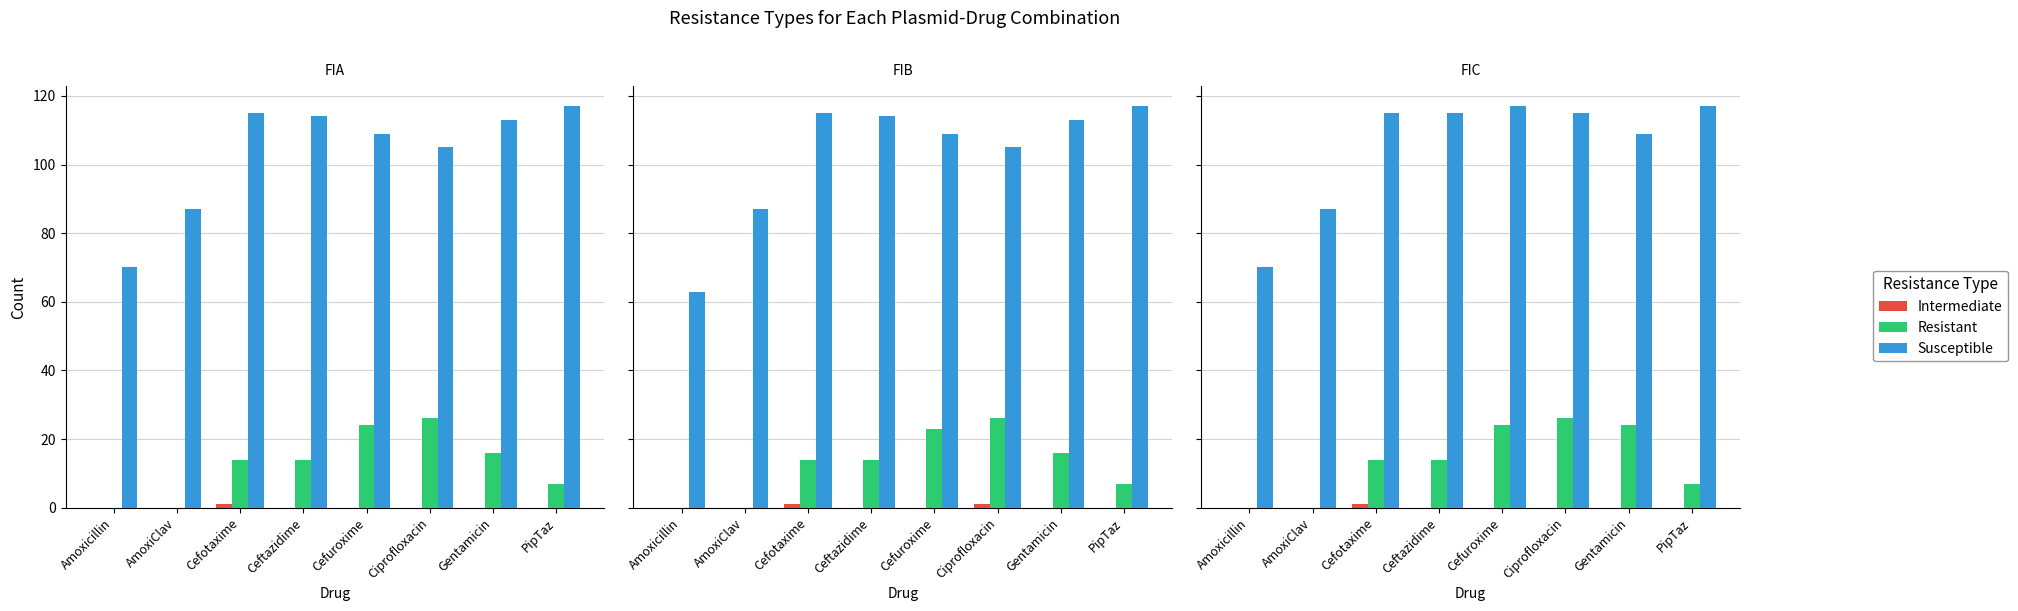

What is the label of the 2nd bar from the left?

AmoxiClav